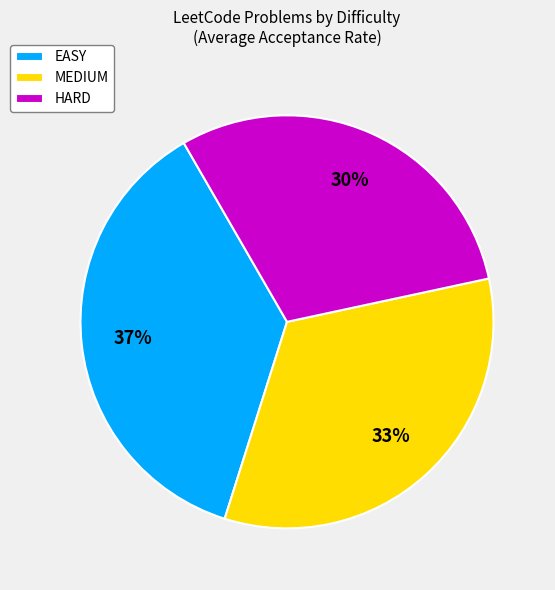

Count the number of slices in the pie.

3